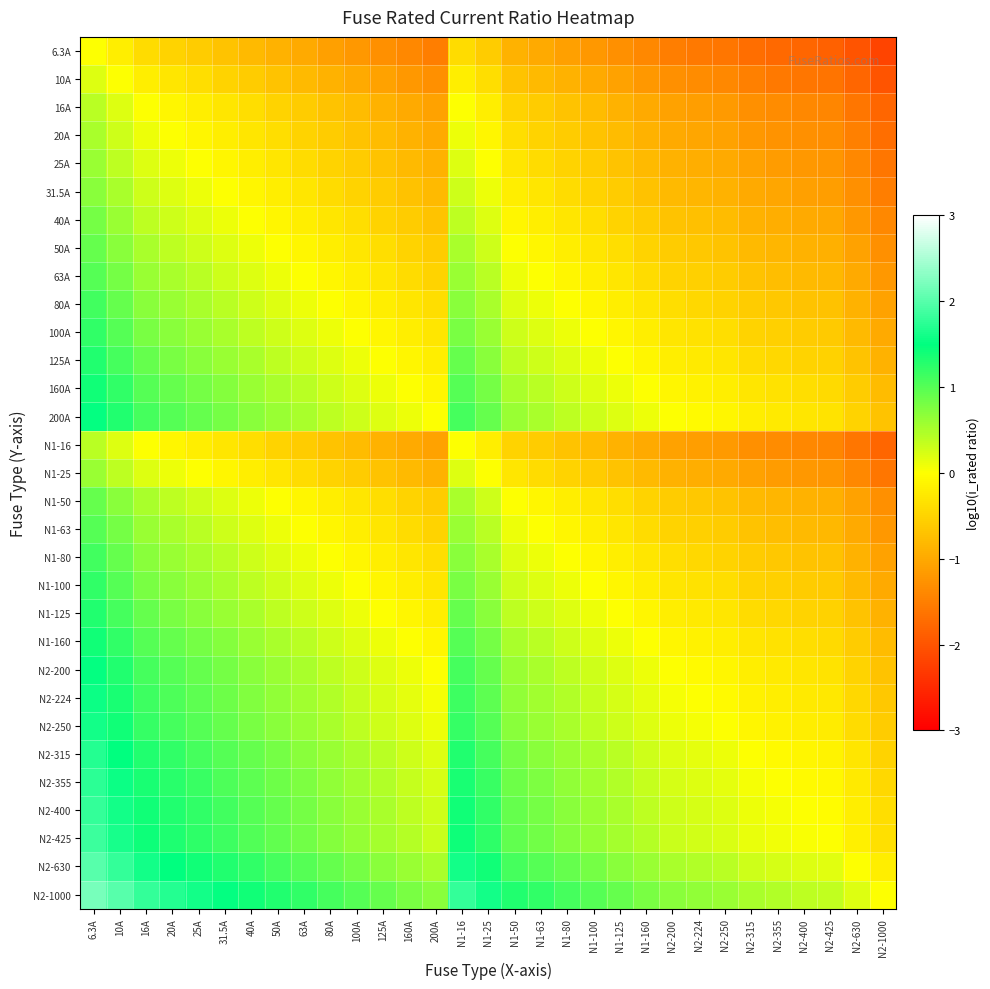

Reading right to left, list all the values displayed in this chart.

6.3A: N2-1000=-2.2	N2-630=-2.0	N2-425=-1.8	N2-400=-1.8	N2-355=-1.8	N2-315=-1.7	N2-250=-1.6	N2-224=-1.6	N2-200=-1.5	N1-160=-1.4	N1-125=-1.3	N1-100=-1.2	N1-80=-1.1	N1-63=-1.0	N1-50=-0.9	N1-25=-0.6	N1-16=-0.4	200A=-1.5	160A=-1.4	125A=-1.3	100A=-1.2	80A=-1.1	63A=-1.0	50A=-0.9	40A=-0.8	31.5A=-0.7	25A=-0.6	20A=-0.5	16A=-0.4	10A=-0.2	6.3A=0.0
10A: N2-1000=-2.0	N2-630=-1.8	N2-425=-1.6	N2-400=-1.6	N2-355=-1.6	N2-315=-1.5	N2-250=-1.4	N2-224=-1.4	N2-200=-1.3	N1-160=-1.2	N1-125=-1.1	N1-100=-1.0	N1-80=-0.9	N1-63=-0.8	N1-50=-0.7	N1-25=-0.4	N1-16=-0.2	200A=-1.3	160A=-1.2	125A=-1.1	100A=-1.0	80A=-0.9	63A=-0.8	50A=-0.7	40A=-0.6	31.5A=-0.5	25A=-0.4	20A=-0.3	16A=-0.2	10A=0.0	6.3A=0.2
16A: N2-1000=-1.8	N2-630=-1.6	N2-425=-1.4	N2-400=-1.4	N2-355=-1.3	N2-315=-1.3	N2-250=-1.2	N2-224=-1.1	N2-200=-1.1	N1-160=-1.0	N1-125=-0.9	N1-100=-0.8	N1-80=-0.7	N1-63=-0.6	N1-50=-0.5	N1-25=-0.2	N1-16=0.0	200A=-1.1	160A=-1.0	125A=-0.9	100A=-0.8	80A=-0.7	63A=-0.6	50A=-0.5	40A=-0.4	31.5A=-0.3	25A=-0.2	20A=-0.1	16A=0.0	10A=0.2	6.3A=0.4
20A: N2-1000=-1.7	N2-630=-1.5	N2-425=-1.3	N2-400=-1.3	N2-355=-1.2	N2-315=-1.2	N2-250=-1.1	N2-224=-1.0	N2-200=-1.0	N1-160=-0.9	N1-125=-0.8	N1-100=-0.7	N1-80=-0.6	N1-63=-0.5	N1-50=-0.4	N1-25=-0.1	N1-16=0.1	200A=-1.0	160A=-0.9	125A=-0.8	100A=-0.7	80A=-0.6	63A=-0.5	50A=-0.4	40A=-0.3	31.5A=-0.2	25A=-0.1	20A=0.0	16A=0.1	10A=0.3	6.3A=0.5
25A: N2-1000=-1.6	N2-630=-1.4	N2-425=-1.2	N2-400=-1.2	N2-355=-1.2	N2-315=-1.1	N2-250=-1.0	N2-224=-1.0	N2-200=-0.9	N1-160=-0.8	N1-125=-0.7	N1-100=-0.6	N1-80=-0.5	N1-63=-0.4	N1-50=-0.3	N1-25=0.0	N1-16=0.2	200A=-0.9	160A=-0.8	125A=-0.7	100A=-0.6	80A=-0.5	63A=-0.4	50A=-0.3	40A=-0.2	31.5A=-0.1	25A=0.0	20A=0.1	16A=0.2	10A=0.4	6.3A=0.6
31.5A: N2-1000=-1.5	N2-630=-1.3	N2-425=-1.1	N2-400=-1.1	N2-355=-1.1	N2-315=-1.0	N2-250=-0.9	N2-224=-0.9	N2-200=-0.8	N1-160=-0.7	N1-125=-0.6	N1-100=-0.5	N1-80=-0.4	N1-63=-0.3	N1-50=-0.2	N1-25=0.1	N1-16=0.3	200A=-0.8	160A=-0.7	125A=-0.6	100A=-0.5	80A=-0.4	63A=-0.3	50A=-0.2	40A=-0.1	31.5A=0.0	25A=0.1	20A=0.2	16A=0.3	10A=0.5	6.3A=0.7
40A: N2-1000=-1.4	N2-630=-1.2	N2-425=-1.0	N2-400=-1.0	N2-355=-0.9	N2-315=-0.9	N2-250=-0.8	N2-224=-0.7	N2-200=-0.7	N1-160=-0.6	N1-125=-0.5	N1-100=-0.4	N1-80=-0.3	N1-63=-0.2	N1-50=-0.1	N1-25=0.2	N1-16=0.4	200A=-0.7	160A=-0.6	125A=-0.5	100A=-0.4	80A=-0.3	63A=-0.2	50A=-0.1	40A=0.0	31.5A=0.1	25A=0.2	20A=0.3	16A=0.4	10A=0.6	6.3A=0.8
50A: N2-1000=-1.3	N2-630=-1.1	N2-425=-0.9	N2-400=-0.9	N2-355=-0.9	N2-315=-0.8	N2-250=-0.7	N2-224=-0.7	N2-200=-0.6	N1-160=-0.5	N1-125=-0.4	N1-100=-0.3	N1-80=-0.2	N1-63=-0.1	N1-50=0.0	N1-25=0.3	N1-16=0.5	200A=-0.6	160A=-0.5	125A=-0.4	100A=-0.3	80A=-0.2	63A=-0.1	50A=0.0	40A=0.1	31.5A=0.2	25A=0.3	20A=0.4	16A=0.5	10A=0.7	6.3A=0.9
63A: N2-1000=-1.2	N2-630=-1.0	N2-425=-0.8	N2-400=-0.8	N2-355=-0.8	N2-315=-0.7	N2-250=-0.6	N2-224=-0.6	N2-200=-0.5	N1-160=-0.4	N1-125=-0.3	N1-100=-0.2	N1-80=-0.1	N1-63=0.0	N1-50=0.1	N1-25=0.4	N1-16=0.6	200A=-0.5	160A=-0.4	125A=-0.3	100A=-0.2	80A=-0.1	63A=0.0	50A=0.1	40A=0.2	31.5A=0.3	25A=0.4	20A=0.5	16A=0.6	10A=0.8	6.3A=1.0
80A: N2-1000=-1.1	N2-630=-0.9	N2-425=-0.7	N2-400=-0.7	N2-355=-0.6	N2-315=-0.6	N2-250=-0.5	N2-224=-0.4	N2-200=-0.4	N1-160=-0.3	N1-125=-0.2	N1-100=-0.1	N1-80=0.0	N1-63=0.1	N1-50=0.2	N1-25=0.5	N1-16=0.7	200A=-0.4	160A=-0.3	125A=-0.2	100A=-0.1	80A=0.0	63A=0.1	50A=0.2	40A=0.3	31.5A=0.4	25A=0.5	20A=0.6	16A=0.7	10A=0.9	6.3A=1.1
100A: N2-1000=-1.0	N2-630=-0.8	N2-425=-0.6	N2-400=-0.6	N2-355=-0.6	N2-315=-0.5	N2-250=-0.4	N2-224=-0.4	N2-200=-0.3	N1-160=-0.2	N1-125=-0.1	N1-100=0.0	N1-80=0.1	N1-63=0.2	N1-50=0.3	N1-25=0.6	N1-16=0.8	200A=-0.3	160A=-0.2	125A=-0.1	100A=0.0	80A=0.1	63A=0.2	50A=0.3	40A=0.4	31.5A=0.5	25A=0.6	20A=0.7	16A=0.8	10A=1.0	6.3A=1.2
125A: N2-1000=-0.9	N2-630=-0.7	N2-425=-0.5	N2-400=-0.5	N2-355=-0.5	N2-315=-0.4	N2-250=-0.3	N2-224=-0.3	N2-200=-0.2	N1-160=-0.1	N1-125=0.0	N1-100=0.1	N1-80=0.2	N1-63=0.3	N1-50=0.4	N1-25=0.7	N1-16=0.9	200A=-0.2	160A=-0.1	125A=0.0	100A=0.1	80A=0.2	63A=0.3	50A=0.4	40A=0.5	31.5A=0.6	25A=0.7	20A=0.8	16A=0.9	10A=1.1	6.3A=1.3
160A: N2-1000=-0.8	N2-630=-0.6	N2-425=-0.4	N2-400=-0.4	N2-355=-0.3	N2-315=-0.3	N2-250=-0.2	N2-224=-0.1	N2-200=-0.1	N1-160=0.0	N1-125=0.1	N1-100=0.2	N1-80=0.3	N1-63=0.4	N1-50=0.5	N1-25=0.8	N1-16=1.0	200A=-0.1	160A=0.0	125A=0.1	100A=0.2	80A=0.3	63A=0.4	50A=0.5	40A=0.6	31.5A=0.7	25A=0.8	20A=0.9	16A=1.0	10A=1.2	6.3A=1.4
200A: N2-1000=-0.7	N2-630=-0.5	N2-425=-0.3	N2-400=-0.3	N2-355=-0.2	N2-315=-0.2	N2-250=-0.1	N2-224=-0.0	N2-200=0.0	N1-160=0.1	N1-125=0.2	N1-100=0.3	N1-80=0.4	N1-63=0.5	N1-50=0.6	N1-25=0.9	N1-16=1.1	200A=0.0	160A=0.1	125A=0.2	100A=0.3	80A=0.4	63A=0.5	50A=0.6	40A=0.7	31.5A=0.8	25A=0.9	20A=1.0	16A=1.1	10A=1.3	6.3A=1.5
N1-16: N2-1000=-1.8	N2-630=-1.6	N2-425=-1.4	N2-400=-1.4	N2-355=-1.3	N2-315=-1.3	N2-250=-1.2	N2-224=-1.1	N2-200=-1.1	N1-160=-1.0	N1-125=-0.9	N1-100=-0.8	N1-80=-0.7	N1-63=-0.6	N1-50=-0.5	N1-25=-0.2	N1-16=0.0	200A=-1.1	160A=-1.0	125A=-0.9	100A=-0.8	80A=-0.7	63A=-0.6	50A=-0.5	40A=-0.4	31.5A=-0.3	25A=-0.2	20A=-0.1	16A=0.0	10A=0.2	6.3A=0.4
N1-25: N2-1000=-1.6	N2-630=-1.4	N2-425=-1.2	N2-400=-1.2	N2-355=-1.2	N2-315=-1.1	N2-250=-1.0	N2-224=-1.0	N2-200=-0.9	N1-160=-0.8	N1-125=-0.7	N1-100=-0.6	N1-80=-0.5	N1-63=-0.4	N1-50=-0.3	N1-25=0.0	N1-16=0.2	200A=-0.9	160A=-0.8	125A=-0.7	100A=-0.6	80A=-0.5	63A=-0.4	50A=-0.3	40A=-0.2	31.5A=-0.1	25A=0.0	20A=0.1	16A=0.2	10A=0.4	6.3A=0.6
N1-50: N2-1000=-1.3	N2-630=-1.1	N2-425=-0.9	N2-400=-0.9	N2-355=-0.9	N2-315=-0.8	N2-250=-0.7	N2-224=-0.7	N2-200=-0.6	N1-160=-0.5	N1-125=-0.4	N1-100=-0.3	N1-80=-0.2	N1-63=-0.1	N1-50=0.0	N1-25=0.3	N1-16=0.5	200A=-0.6	160A=-0.5	125A=-0.4	100A=-0.3	80A=-0.2	63A=-0.1	50A=0.0	40A=0.1	31.5A=0.2	25A=0.3	20A=0.4	16A=0.5	10A=0.7	6.3A=0.9
N1-63: N2-1000=-1.2	N2-630=-1.0	N2-425=-0.8	N2-400=-0.8	N2-355=-0.8	N2-315=-0.7	N2-250=-0.6	N2-224=-0.6	N2-200=-0.5	N1-160=-0.4	N1-125=-0.3	N1-100=-0.2	N1-80=-0.1	N1-63=0.0	N1-50=0.1	N1-25=0.4	N1-16=0.6	200A=-0.5	160A=-0.4	125A=-0.3	100A=-0.2	80A=-0.1	63A=0.0	50A=0.1	40A=0.2	31.5A=0.3	25A=0.4	20A=0.5	16A=0.6	10A=0.8	6.3A=1.0
N1-80: N2-1000=-1.1	N2-630=-0.9	N2-425=-0.7	N2-400=-0.7	N2-355=-0.6	N2-315=-0.6	N2-250=-0.5	N2-224=-0.4	N2-200=-0.4	N1-160=-0.3	N1-125=-0.2	N1-100=-0.1	N1-80=0.0	N1-63=0.1	N1-50=0.2	N1-25=0.5	N1-16=0.7	200A=-0.4	160A=-0.3	125A=-0.2	100A=-0.1	80A=0.0	63A=0.1	50A=0.2	40A=0.3	31.5A=0.4	25A=0.5	20A=0.6	16A=0.7	10A=0.9	6.3A=1.1
N1-100: N2-1000=-1.0	N2-630=-0.8	N2-425=-0.6	N2-400=-0.6	N2-355=-0.6	N2-315=-0.5	N2-250=-0.4	N2-224=-0.4	N2-200=-0.3	N1-160=-0.2	N1-125=-0.1	N1-100=0.0	N1-80=0.1	N1-63=0.2	N1-50=0.3	N1-25=0.6	N1-16=0.8	200A=-0.3	160A=-0.2	125A=-0.1	100A=0.0	80A=0.1	63A=0.2	50A=0.3	40A=0.4	31.5A=0.5	25A=0.6	20A=0.7	16A=0.8	10A=1.0	6.3A=1.2
N1-125: N2-1000=-0.9	N2-630=-0.7	N2-425=-0.5	N2-400=-0.5	N2-355=-0.5	N2-315=-0.4	N2-250=-0.3	N2-224=-0.3	N2-200=-0.2	N1-160=-0.1	N1-125=0.0	N1-100=0.1	N1-80=0.2	N1-63=0.3	N1-50=0.4	N1-25=0.7	N1-16=0.9	200A=-0.2	160A=-0.1	125A=0.0	100A=0.1	80A=0.2	63A=0.3	50A=0.4	40A=0.5	31.5A=0.6	25A=0.7	20A=0.8	16A=0.9	10A=1.1	6.3A=1.3
N1-160: N2-1000=-0.8	N2-630=-0.6	N2-425=-0.4	N2-400=-0.4	N2-355=-0.3	N2-315=-0.3	N2-250=-0.2	N2-224=-0.1	N2-200=-0.1	N1-160=0.0	N1-125=0.1	N1-100=0.2	N1-80=0.3	N1-63=0.4	N1-50=0.5	N1-25=0.8	N1-16=1.0	200A=-0.1	160A=0.0	125A=0.1	100A=0.2	80A=0.3	63A=0.4	50A=0.5	40A=0.6	31.5A=0.7	25A=0.8	20A=0.9	16A=1.0	10A=1.2	6.3A=1.4
N2-200: N2-1000=-0.7	N2-630=-0.5	N2-425=-0.3	N2-400=-0.3	N2-355=-0.2	N2-315=-0.2	N2-250=-0.1	N2-224=-0.0	N2-200=0.0	N1-160=0.1	N1-125=0.2	N1-100=0.3	N1-80=0.4	N1-63=0.5	N1-50=0.6	N1-25=0.9	N1-16=1.1	200A=0.0	160A=0.1	125A=0.2	100A=0.3	80A=0.4	63A=0.5	50A=0.6	40A=0.7	31.5A=0.8	25A=0.9	20A=1.0	16A=1.1	10A=1.3	6.3A=1.5
N2-224: N2-1000=-0.6	N2-630=-0.4	N2-425=-0.3	N2-400=-0.3	N2-355=-0.2	N2-315=-0.1	N2-250=-0.0	N2-224=0.0	N2-200=0.0	N1-160=0.1	N1-125=0.3	N1-100=0.4	N1-80=0.4	N1-63=0.6	N1-50=0.7	N1-25=1.0	N1-16=1.1	200A=0.0	160A=0.1	125A=0.3	100A=0.4	80A=0.4	63A=0.6	50A=0.7	40A=0.7	31.5A=0.9	25A=1.0	20A=1.0	16A=1.1	10A=1.4	6.3A=1.6
N2-250: N2-1000=-0.6	N2-630=-0.4	N2-425=-0.2	N2-400=-0.2	N2-355=-0.2	N2-315=-0.1	N2-250=0.0	N2-224=0.0	N2-200=0.1	N1-160=0.2	N1-125=0.3	N1-100=0.4	N1-80=0.5	N1-63=0.6	N1-50=0.7	N1-25=1.0	N1-16=1.2	200A=0.1	160A=0.2	125A=0.3	100A=0.4	80A=0.5	63A=0.6	50A=0.7	40A=0.8	31.5A=0.9	25A=1.0	20A=1.1	16A=1.2	10A=1.4	6.3A=1.6
N2-315: N2-1000=-0.5	N2-630=-0.3	N2-425=-0.1	N2-400=-0.1	N2-355=-0.1	N2-315=0.0	N2-250=0.1	N2-224=0.1	N2-200=0.2	N1-160=0.3	N1-125=0.4	N1-100=0.5	N1-80=0.6	N1-63=0.7	N1-50=0.8	N1-25=1.1	N1-16=1.3	200A=0.2	160A=0.3	125A=0.4	100A=0.5	80A=0.6	63A=0.7	50A=0.8	40A=0.9	31.5A=1.0	25A=1.1	20A=1.2	16A=1.3	10A=1.5	6.3A=1.7
N2-355: N2-1000=-0.4	N2-630=-0.2	N2-425=-0.1	N2-400=-0.1	N2-355=0.0	N2-315=0.1	N2-250=0.2	N2-224=0.2	N2-200=0.2	N1-160=0.3	N1-125=0.5	N1-100=0.6	N1-80=0.6	N1-63=0.8	N1-50=0.9	N1-25=1.2	N1-16=1.3	200A=0.2	160A=0.3	125A=0.5	100A=0.6	80A=0.6	63A=0.8	50A=0.9	40A=0.9	31.5A=1.1	25A=1.2	20A=1.2	16A=1.3	10A=1.6	6.3A=1.8
N2-400: N2-1000=-0.4	N2-630=-0.2	N2-425=-0.0	N2-400=0.0	N2-355=0.1	N2-315=0.1	N2-250=0.2	N2-224=0.3	N2-200=0.3	N1-160=0.4	N1-125=0.5	N1-100=0.6	N1-80=0.7	N1-63=0.8	N1-50=0.9	N1-25=1.2	N1-16=1.4	200A=0.3	160A=0.4	125A=0.5	100A=0.6	80A=0.7	63A=0.8	50A=0.9	40A=1.0	31.5A=1.1	25A=1.2	20A=1.3	16A=1.4	10A=1.6	6.3A=1.8
N2-425: N2-1000=-0.4	N2-630=-0.2	N2-425=0.0	N2-400=0.0	N2-355=0.1	N2-315=0.1	N2-250=0.2	N2-224=0.3	N2-200=0.3	N1-160=0.4	N1-125=0.5	N1-100=0.6	N1-80=0.7	N1-63=0.8	N1-50=0.9	N1-25=1.2	N1-16=1.4	200A=0.3	160A=0.4	125A=0.5	100A=0.6	80A=0.7	63A=0.8	50A=0.9	40A=1.0	31.5A=1.1	25A=1.2	20A=1.3	16A=1.4	10A=1.6	6.3A=1.8
N2-630: N2-1000=-0.2	N2-630=0.0	N2-425=0.2	N2-400=0.2	N2-355=0.2	N2-315=0.3	N2-250=0.4	N2-224=0.4	N2-200=0.5	N1-160=0.6	N1-125=0.7	N1-100=0.8	N1-80=0.9	N1-63=1.0	N1-50=1.1	N1-25=1.4	N1-16=1.6	200A=0.5	160A=0.6	125A=0.7	100A=0.8	80A=0.9	63A=1.0	50A=1.1	40A=1.2	31.5A=1.3	25A=1.4	20A=1.5	16A=1.6	10A=1.8	6.3A=2.0
N2-1000: N2-1000=0.0	N2-630=0.2	N2-425=0.4	N2-400=0.4	N2-355=0.4	N2-315=0.5	N2-250=0.6	N2-224=0.6	N2-200=0.7	N1-160=0.8	N1-125=0.9	N1-100=1.0	N1-80=1.1	N1-63=1.2	N1-50=1.3	N1-25=1.6	N1-16=1.8	200A=0.7	160A=0.8	125A=0.9	100A=1.0	80A=1.1	63A=1.2	50A=1.3	40A=1.4	31.5A=1.5	25A=1.6	20A=1.7	16A=1.8	10A=2.0	6.3A=2.2